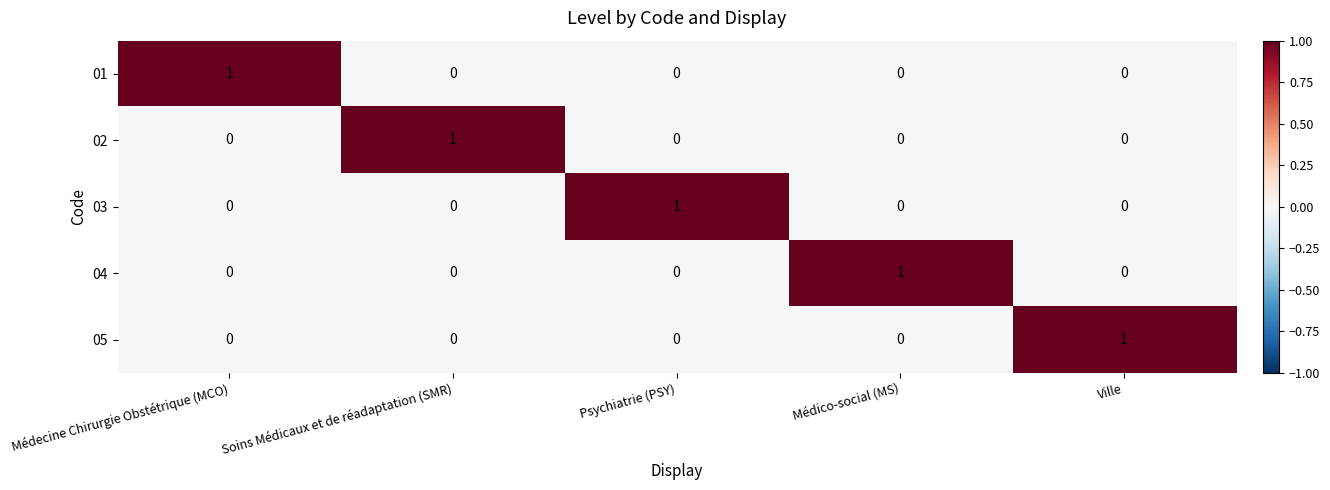

Count the 05 values in the range 0 to 1.

5